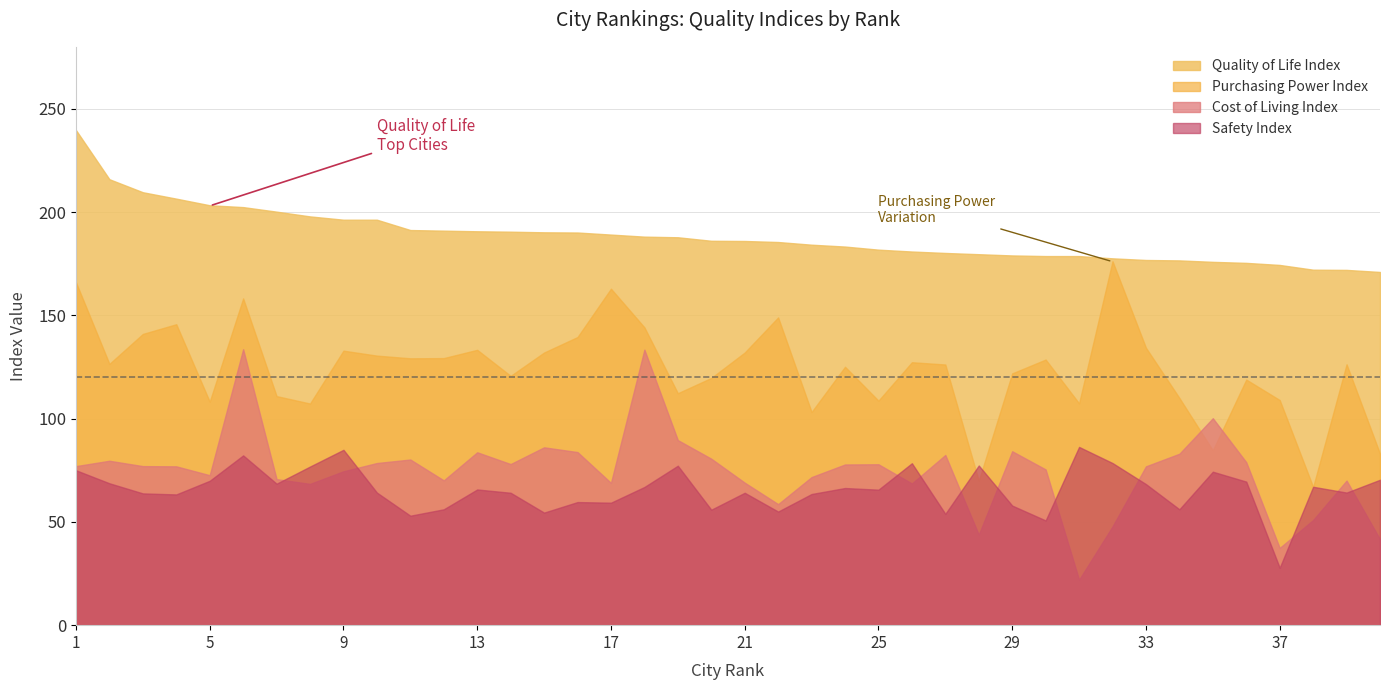

How many intersections are there between Safety Index and Cost of Living Index?

11